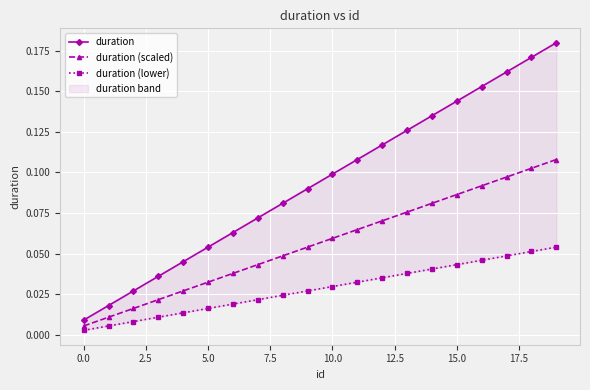

List the series in order of their peak value, lowest first.

duration (lower), duration (scaled), duration